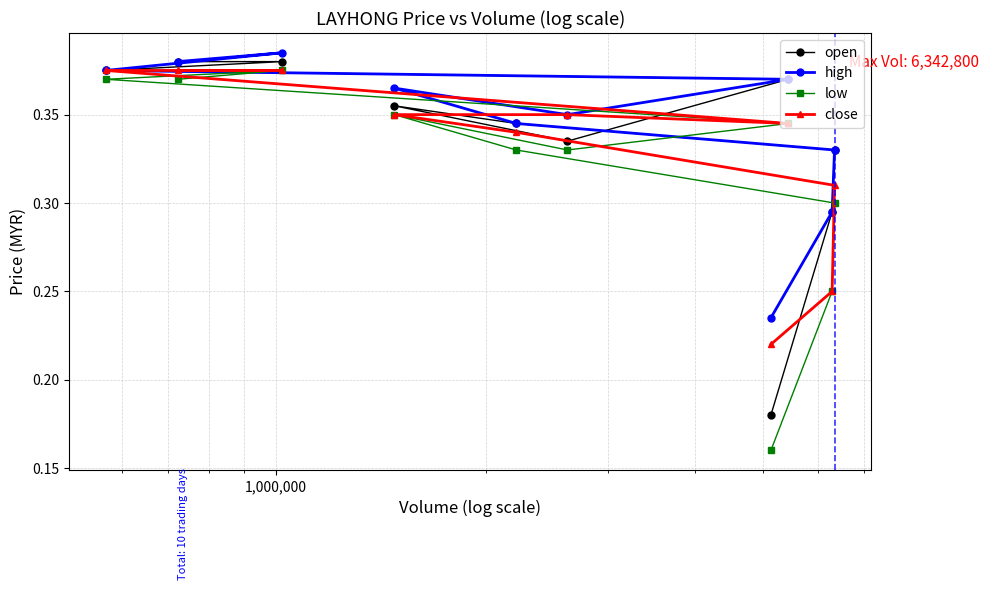

How many low values are between 0 and 1?

10